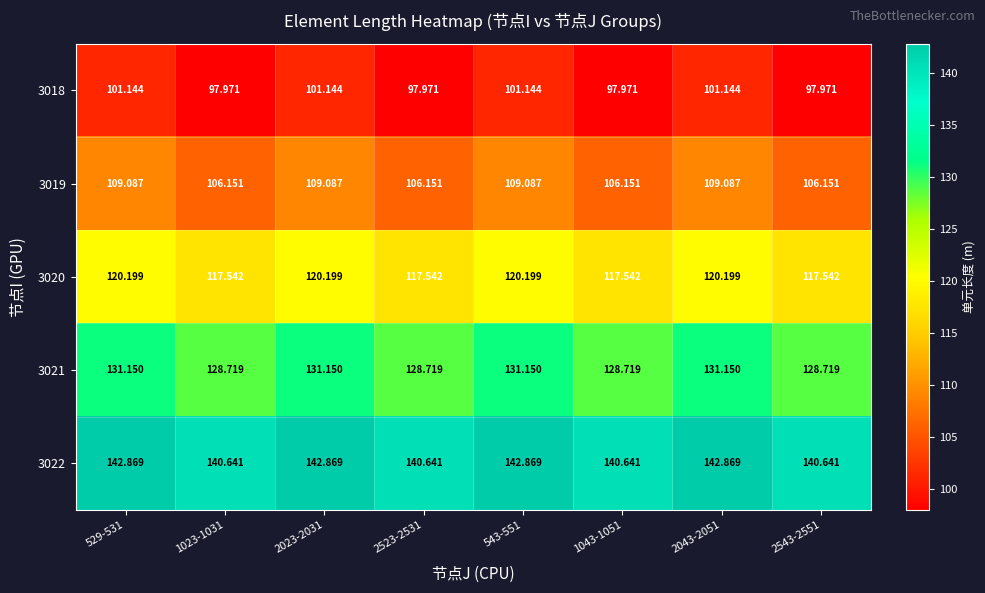

Which has a higher value, 2043-2051 or 529-531?

2043-2051